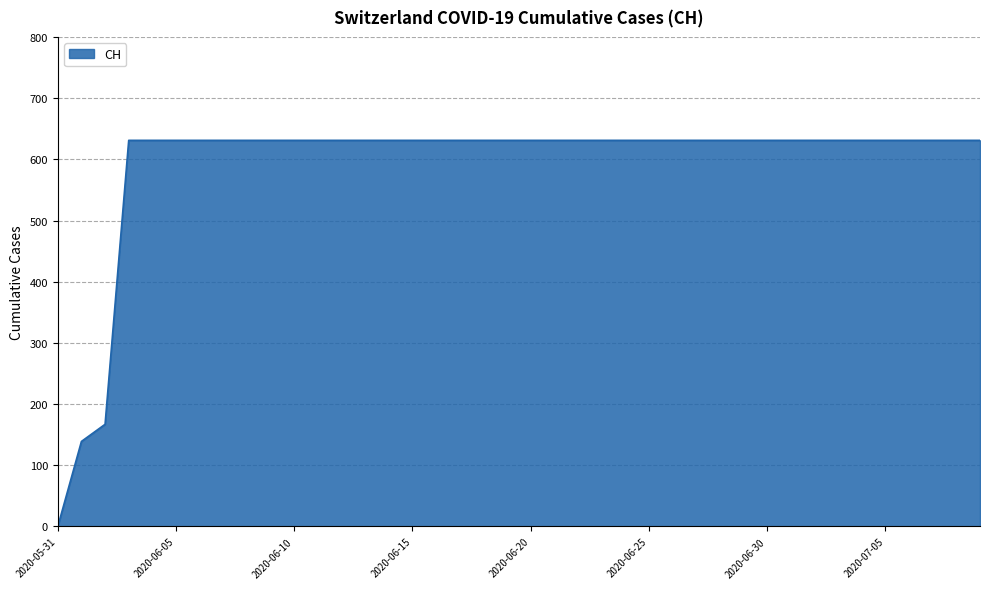

How many lines are shown in the chart?

1